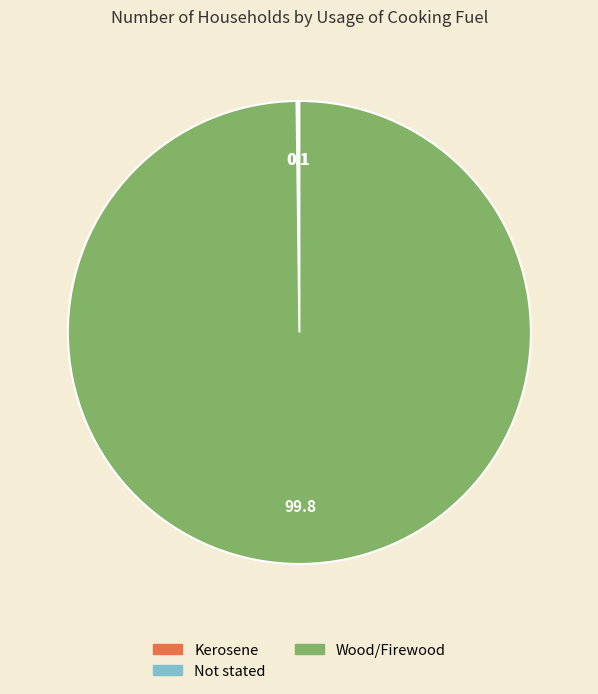

Which category accounts for the majority?

Wood/Firewood